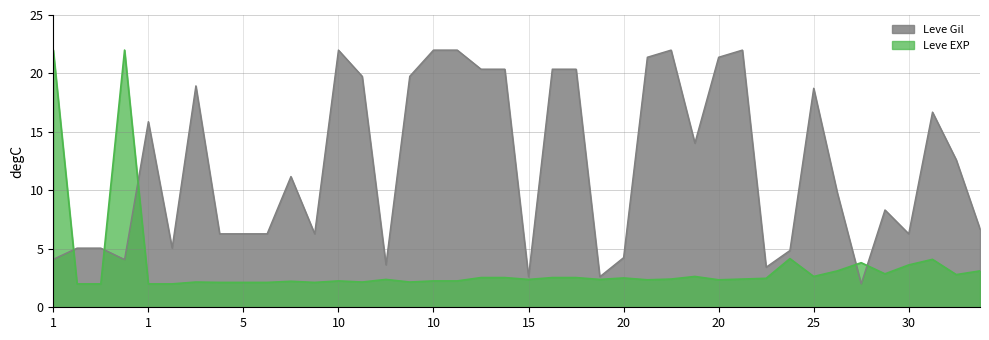

What is the value of the Leve Gil point at the 37th from the left?

6.3